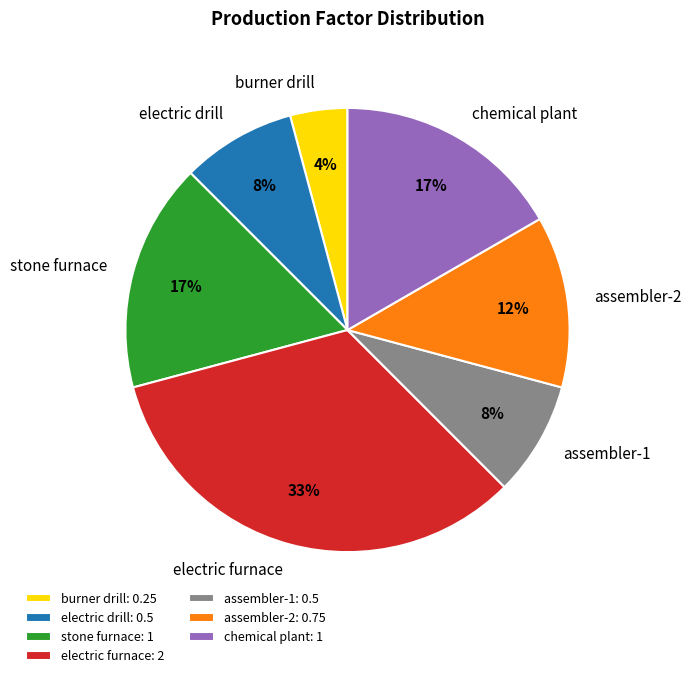

What is the smallest slice in the pie chart?

burner drill